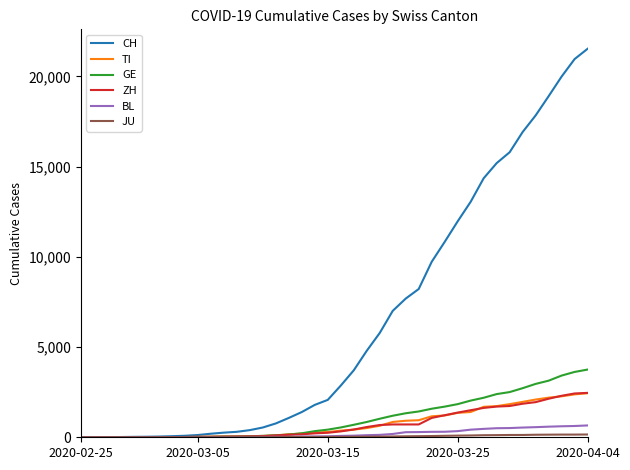

What is the maximum value shown in the chart?

21530